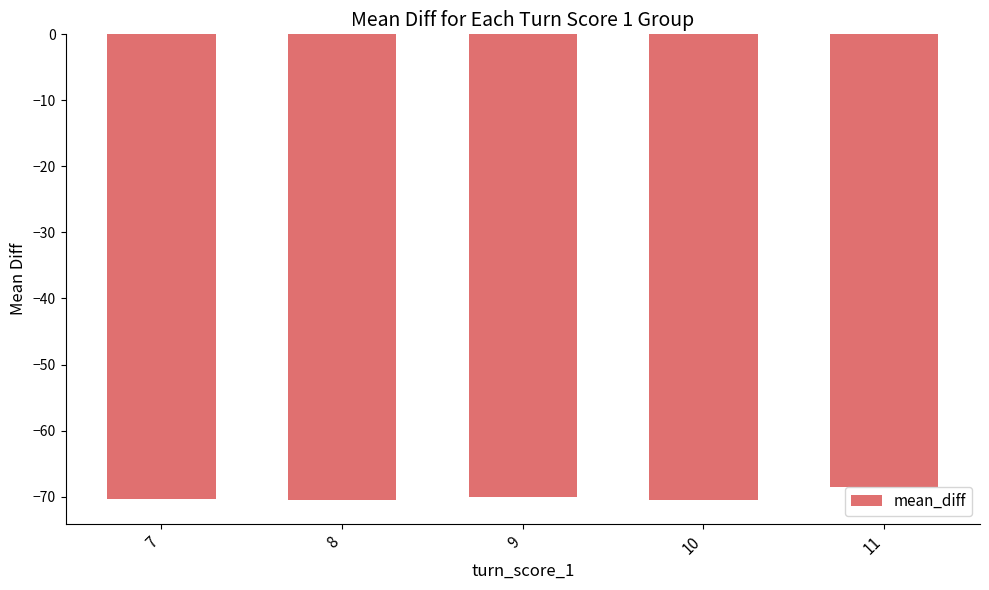

What is the change in value from 10 to 11?

+2.0